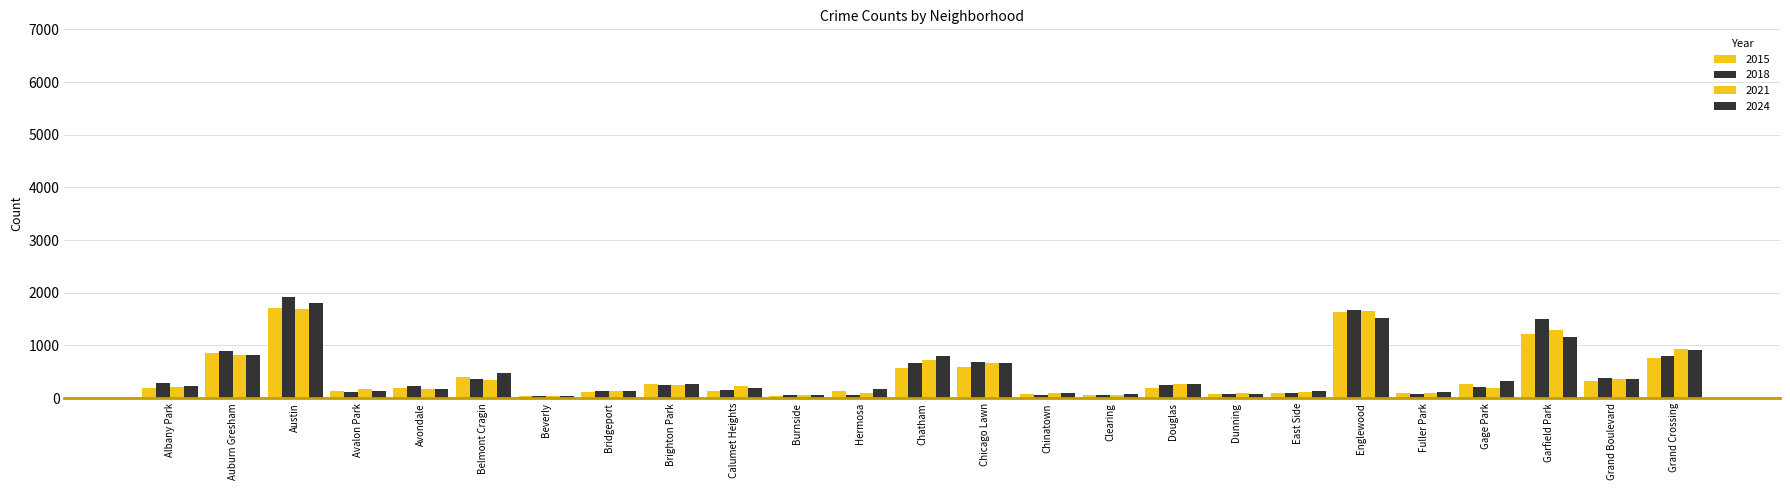

Rank the series by their maximum value, from lowest to highest.

2021, 2015, 2024, 2018